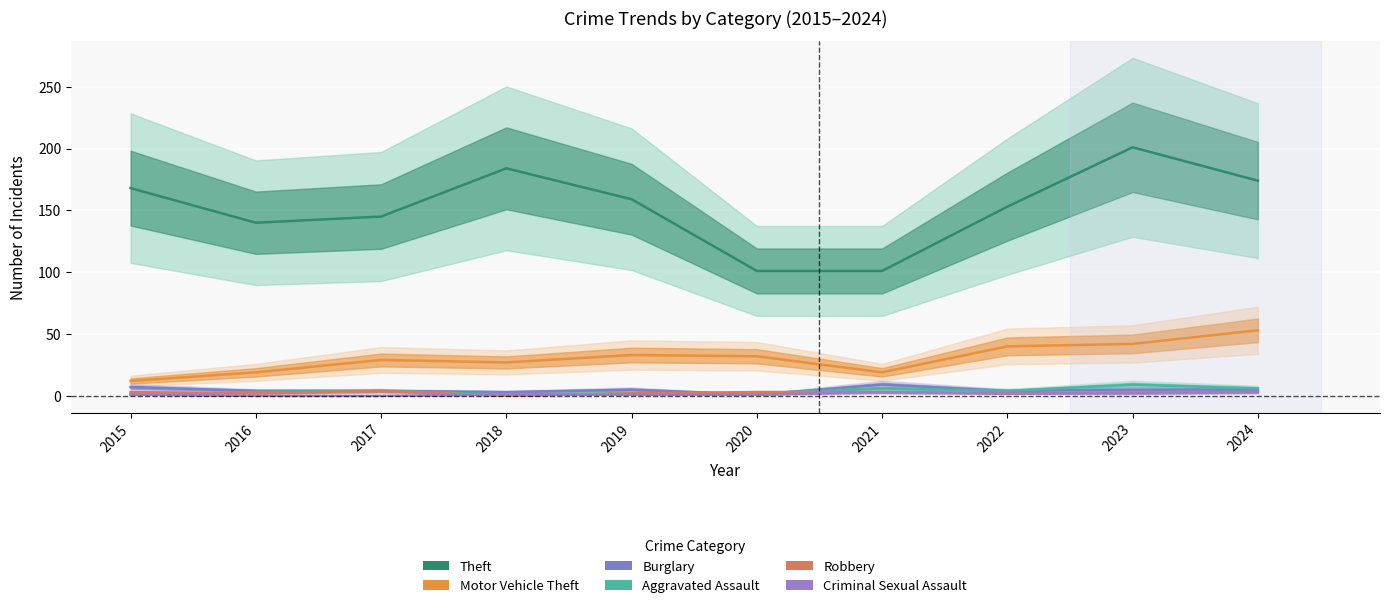

In Motor Vehicle Theft, how many points are lower than both neighbors (excluding endpoints)?

2